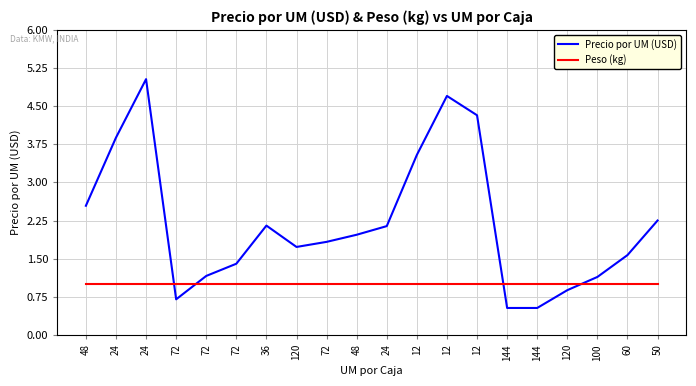

Does the chart display data point markers on the line(s)?

No